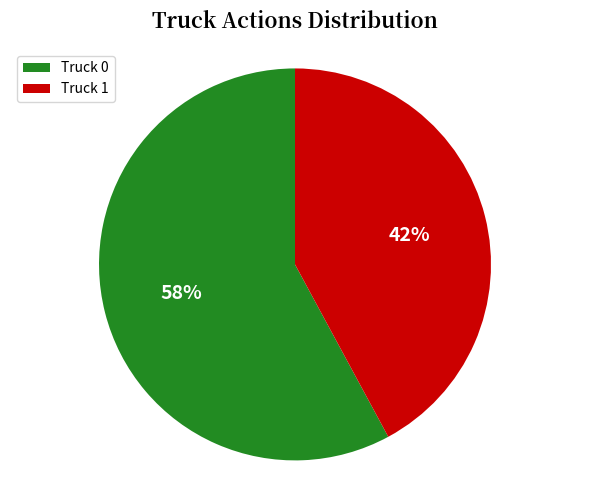

To the nearest percent, what is the difference between the largest and smallest slice percentages?

16%